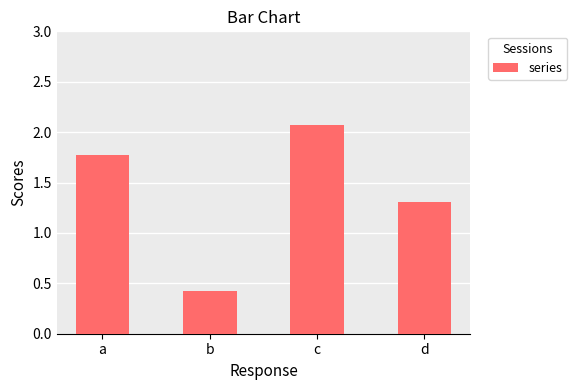

Rank the categories by value from highest to lowest.

c, a, d, b